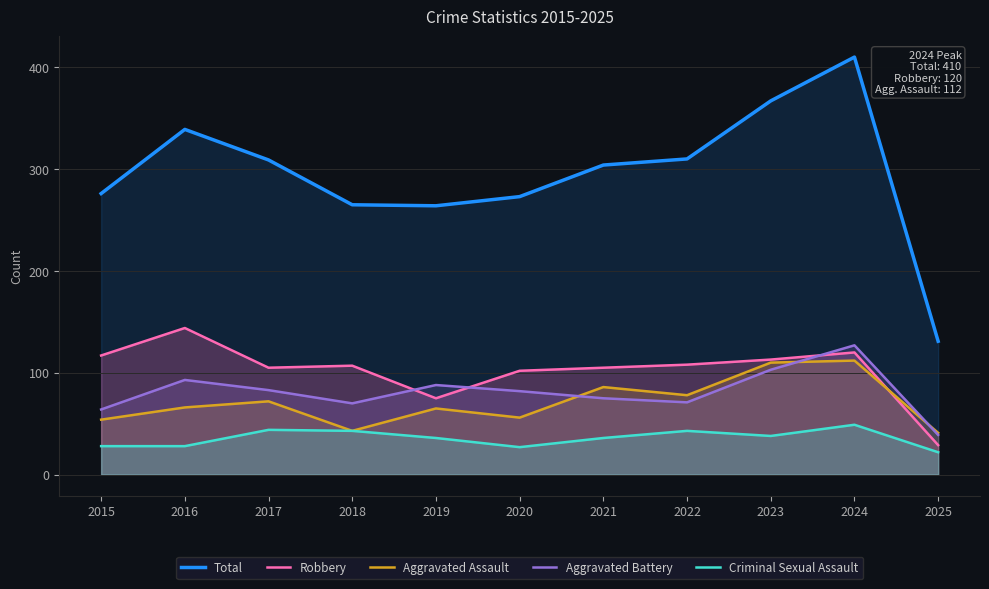

In Total, how many points are higher than both neighbors (excluding endpoints)?

2